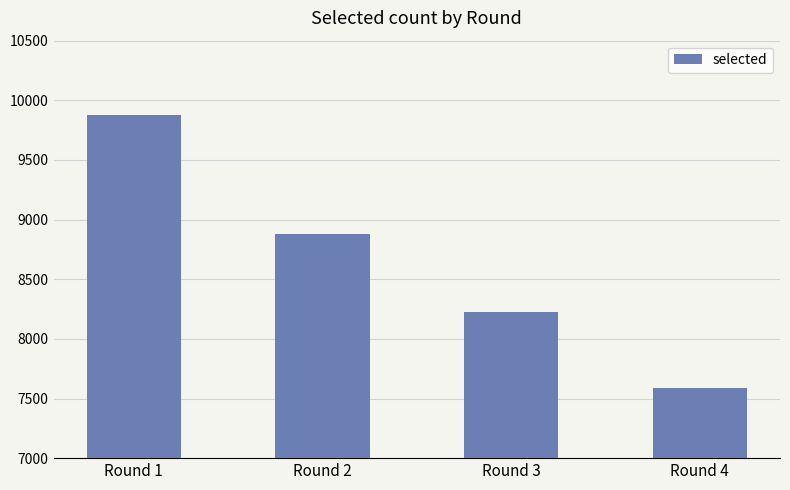

Count the values in the range 8226 to 9875.

3